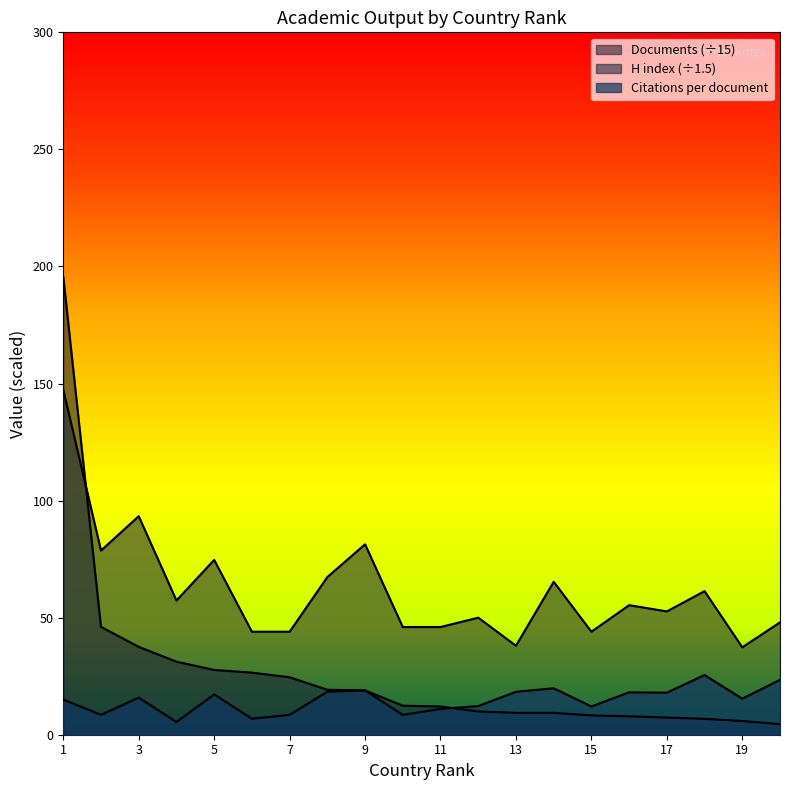

What is the minimum value shown in the chart?

4.5